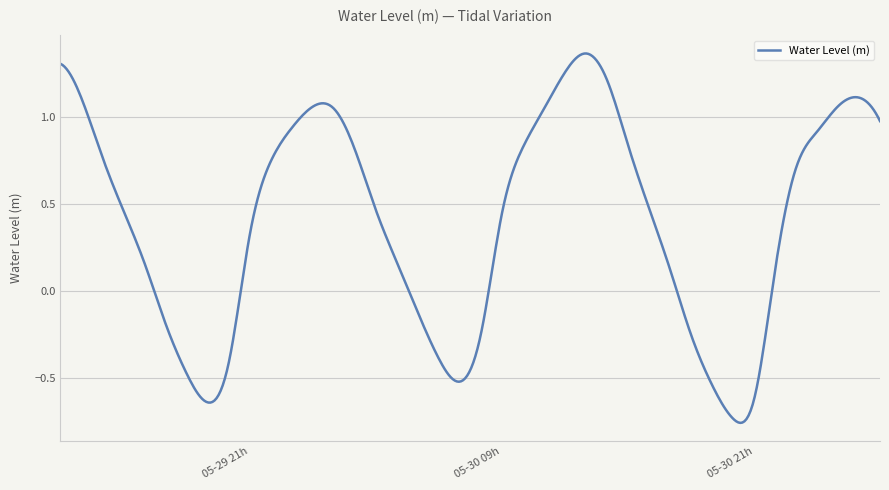

What is the difference between the maximum and minimum values?

2.1